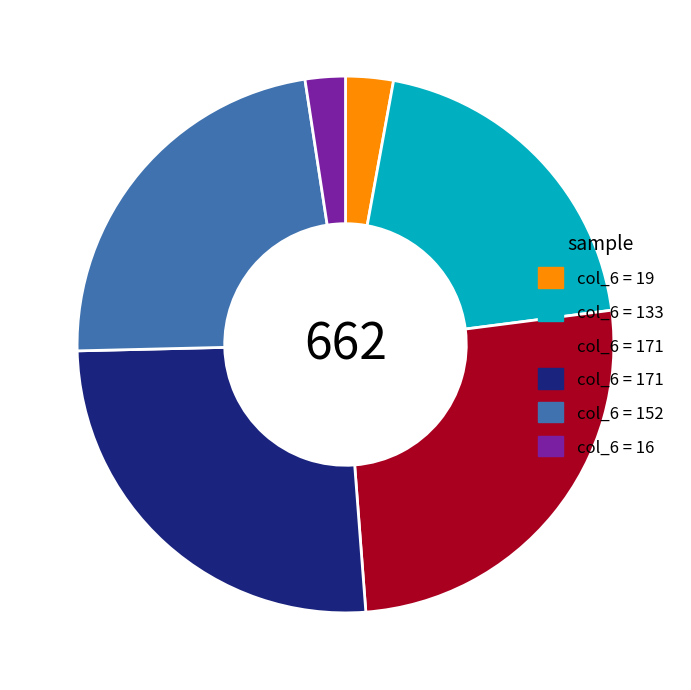

Is there any slice that represents more than half of the pie?

No